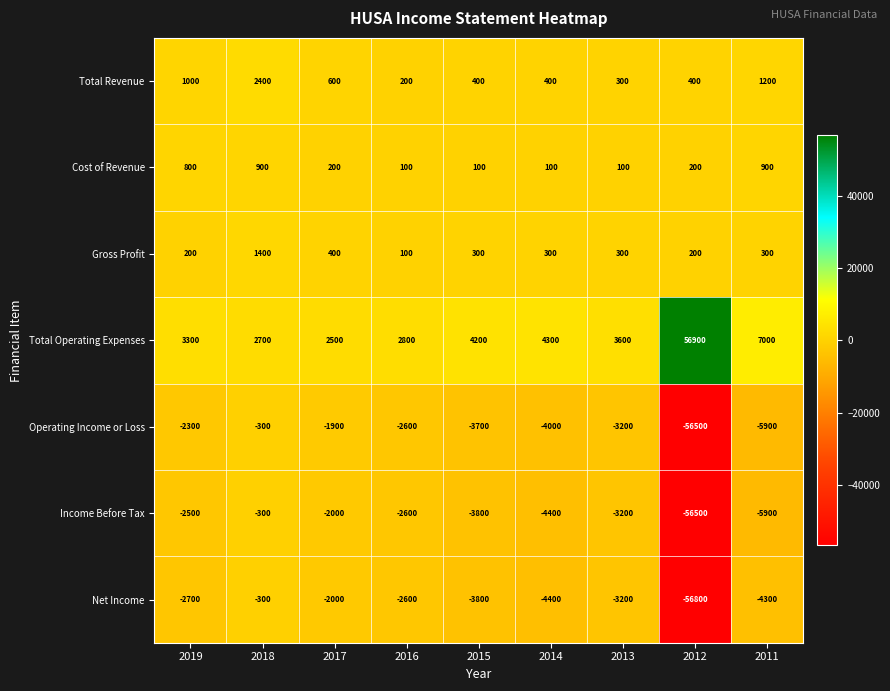

How many values in the Total Operating Expenses series are below 3600?

4